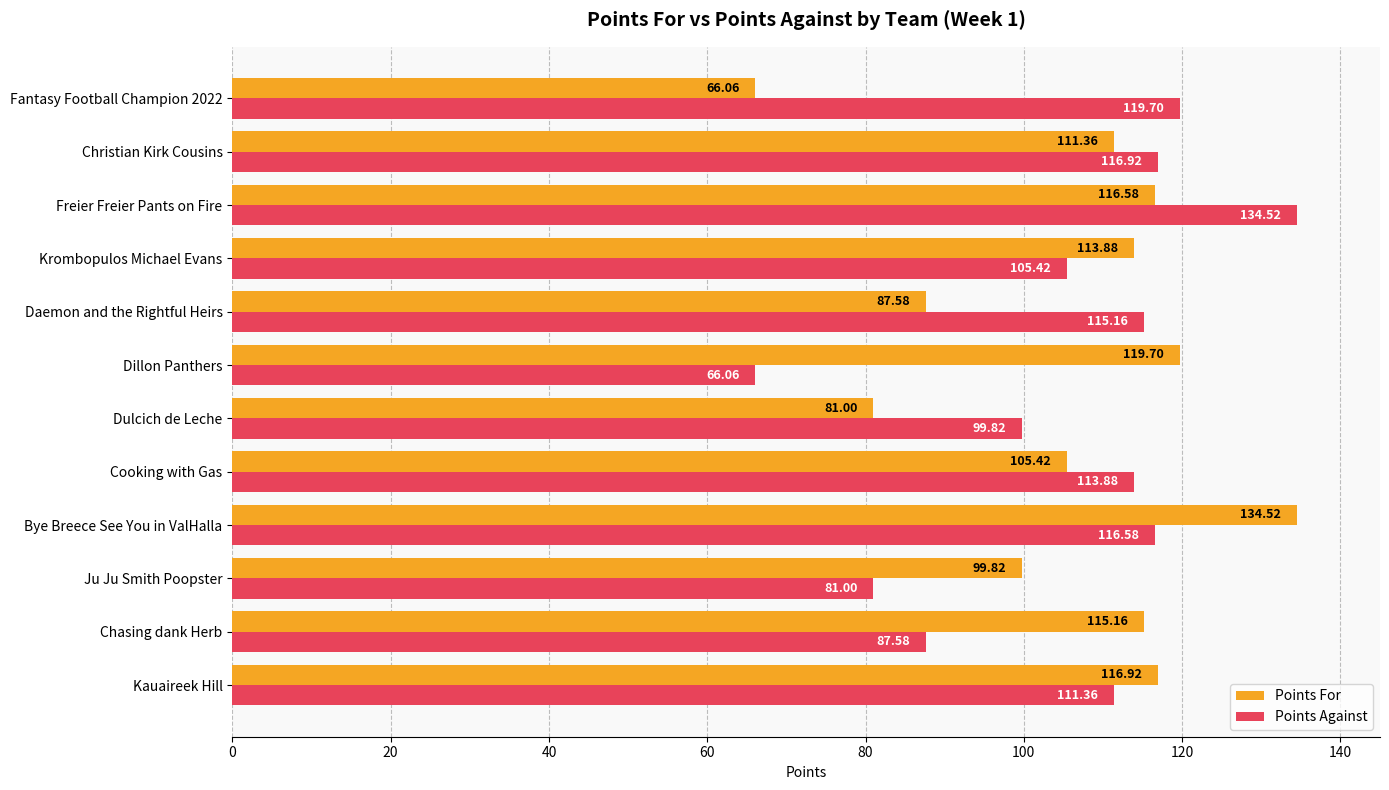

Rank the series at Ju Ju Smith Poopster from highest to lowest value.

Points For, Points Against